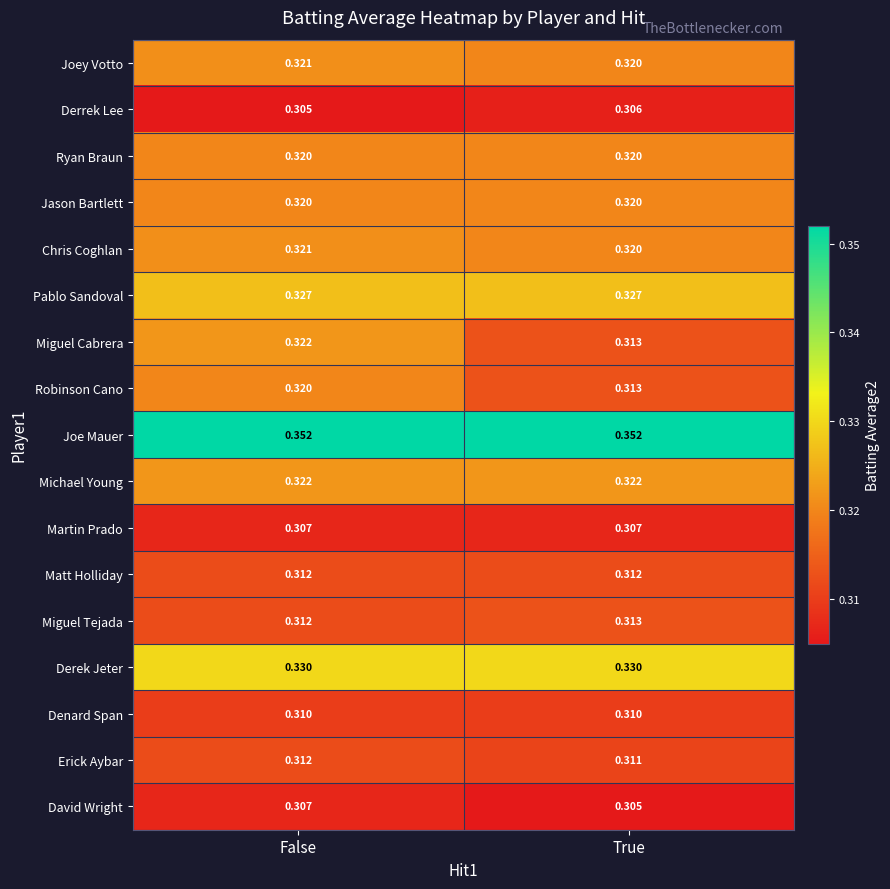

Count the number of categories in the chart.

2